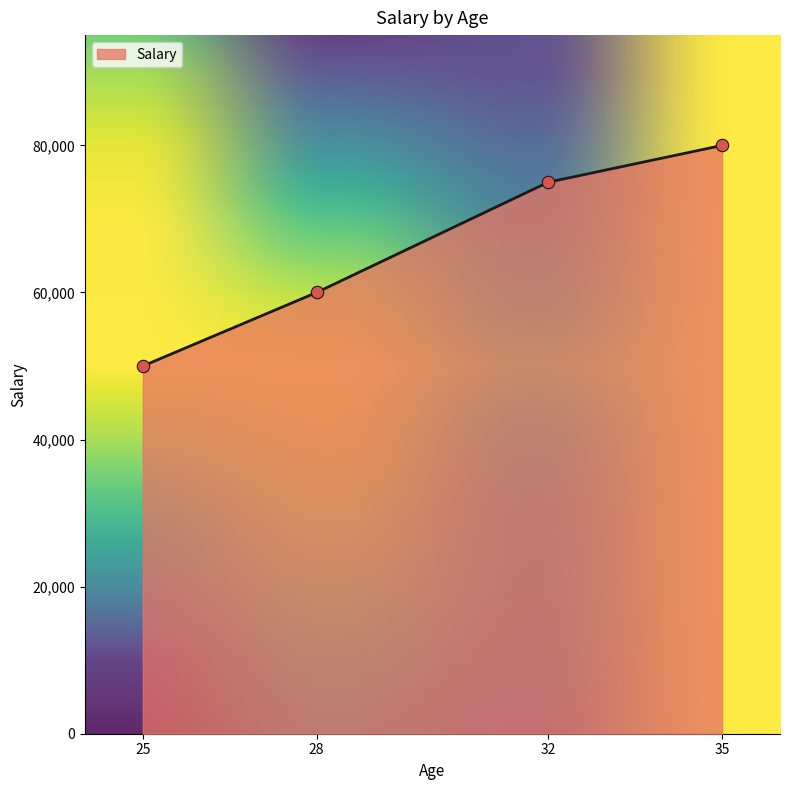

What is the change in value from 28 to 32?

+15000